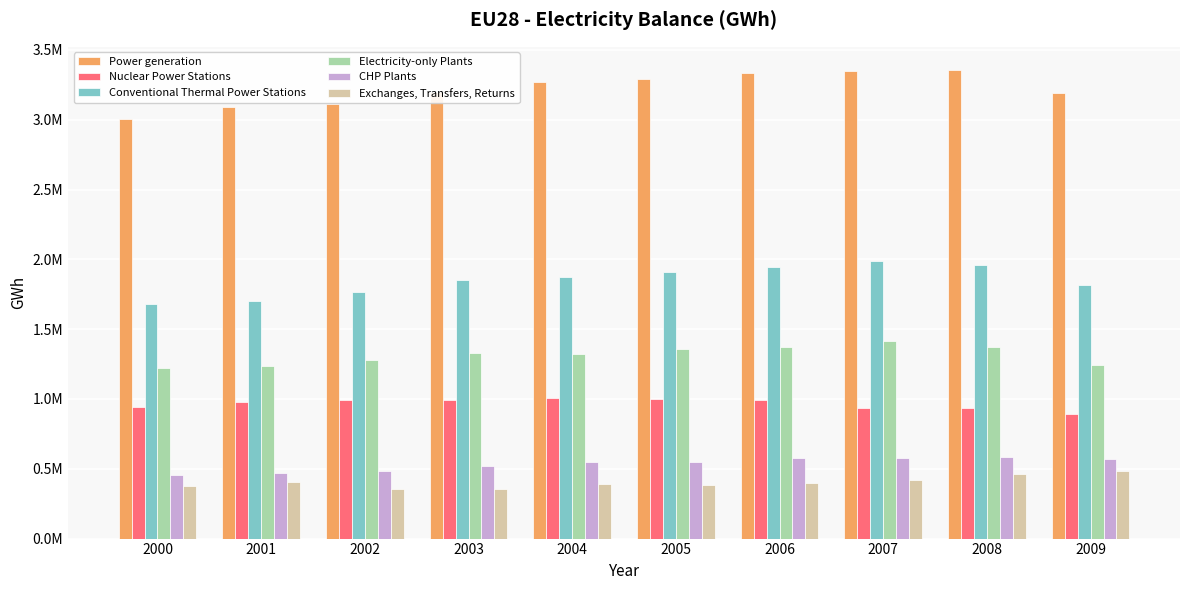

Does the chart contain any negative values?

No